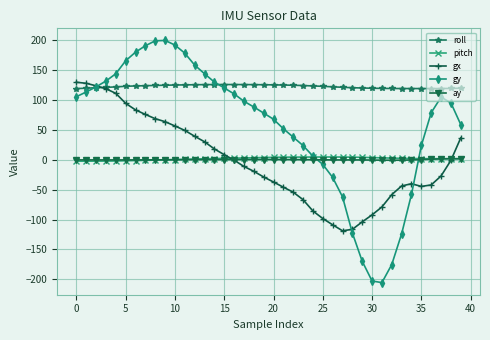

True or false: gy has more than 1 interior local peaks.

True